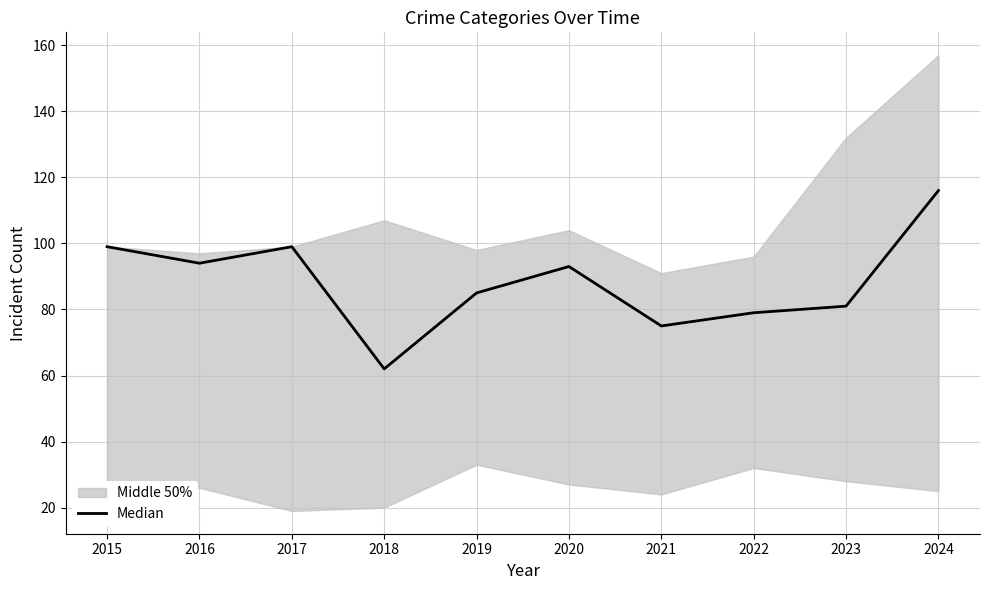

What is the change in value from 2017 to 2023?

-18